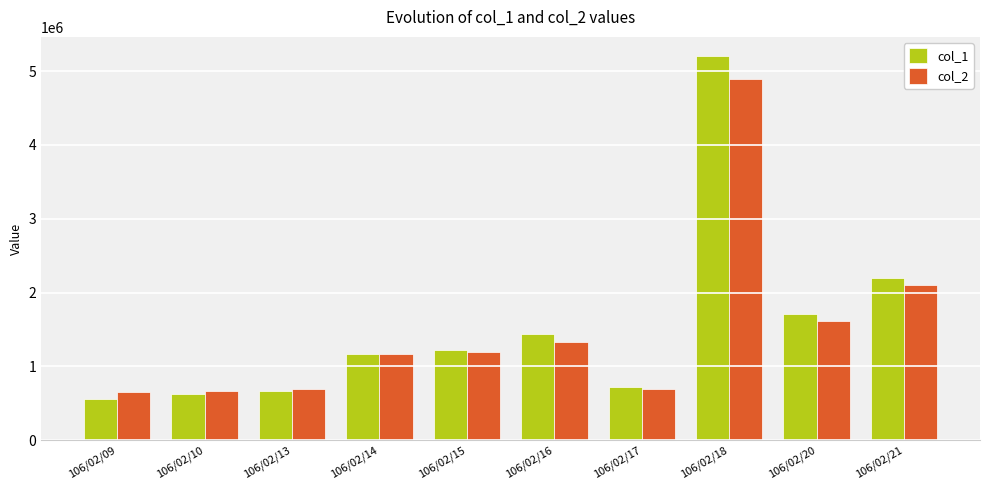

The value of col_2 at 106/02/18 is 4890120. True or false?

True